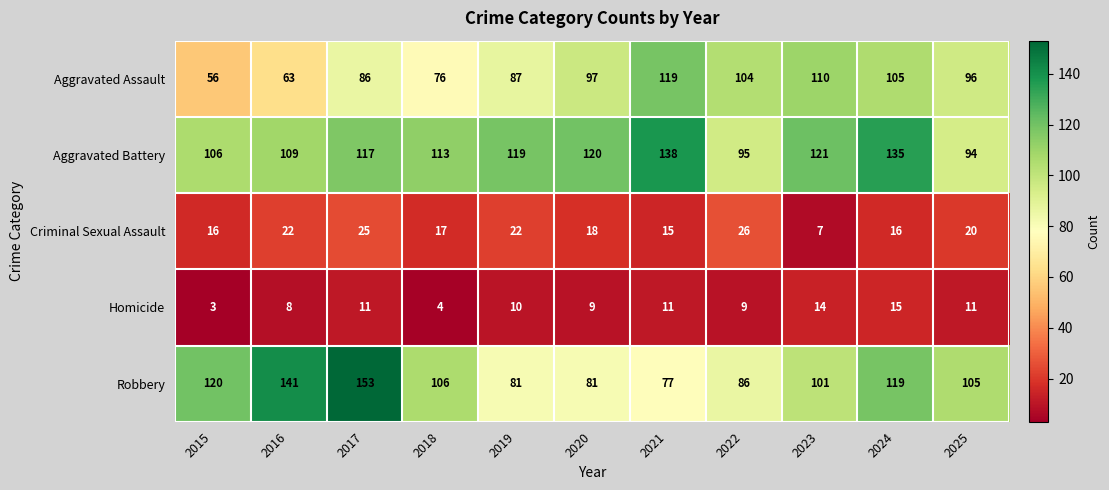

At 2016, list the series in order from largest to smallest.

Robbery, Aggravated Battery, Aggravated Assault, Criminal Sexual Assault, Homicide